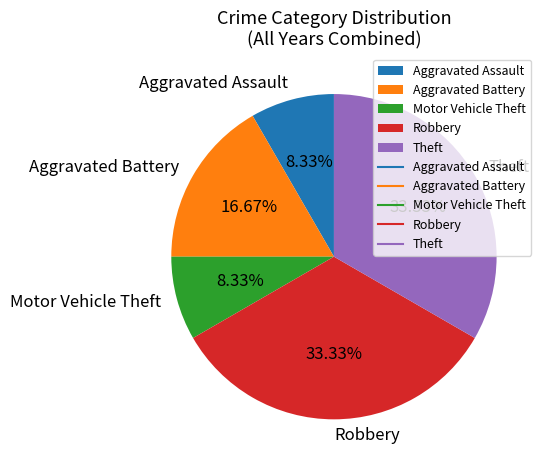

To the nearest percent, what portion does Aggravated Assault represent?

8%